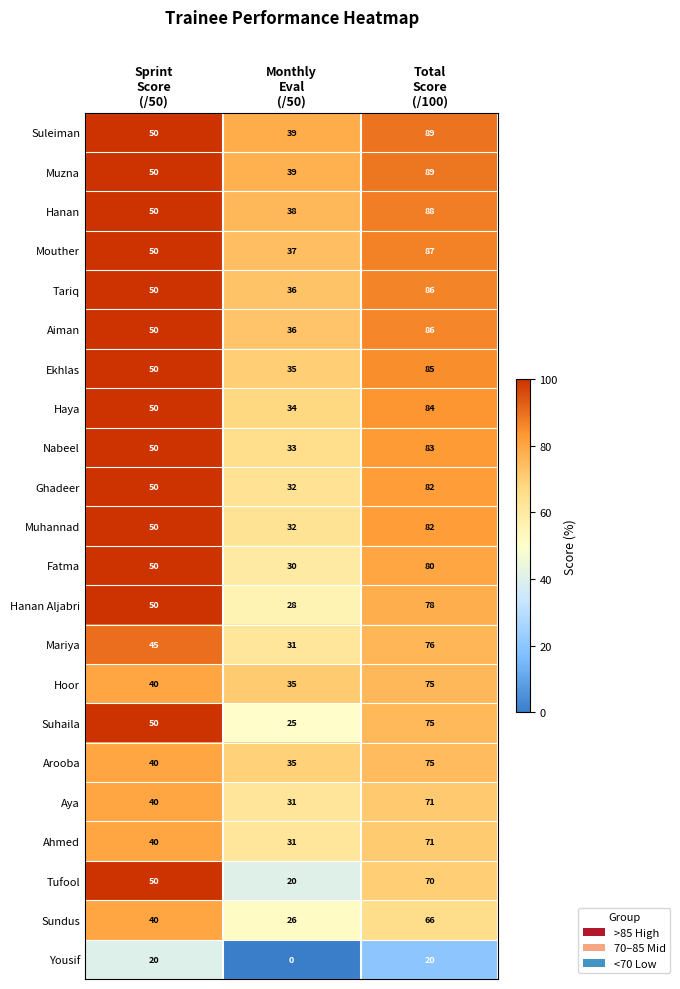

How many Muzna values are between 39 and 89?

3